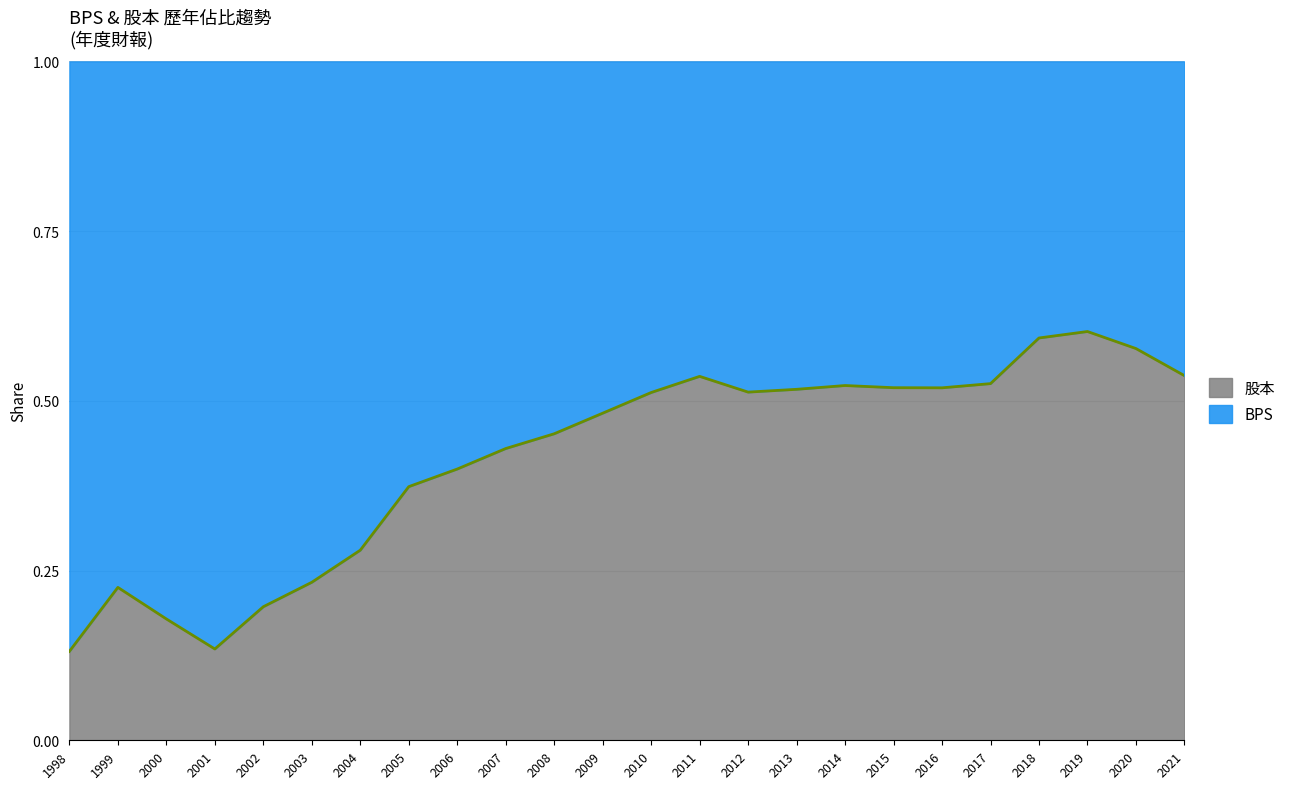

Reading right to left, list all the values displayed in this chart.

2021=0.5	2020=0.6	2019=0.6	2018=0.6	2017=0.5	2016=0.5	2015=0.5	2014=0.5	2013=0.5	2012=0.5	2011=0.5	2010=0.5	2009=0.5	2008=0.5	2007=0.4	2006=0.4	2005=0.4	2004=0.3	2003=0.2	2002=0.2	2001=0.1	2000=0.2	1999=0.2	1998=0.1